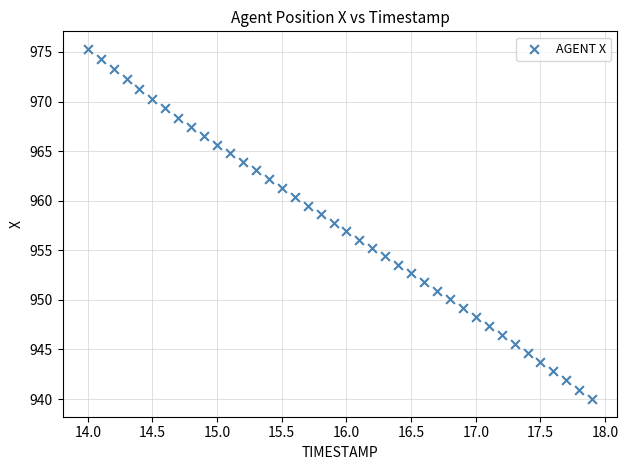

What is the range of Y values (max minus min)?

35.3